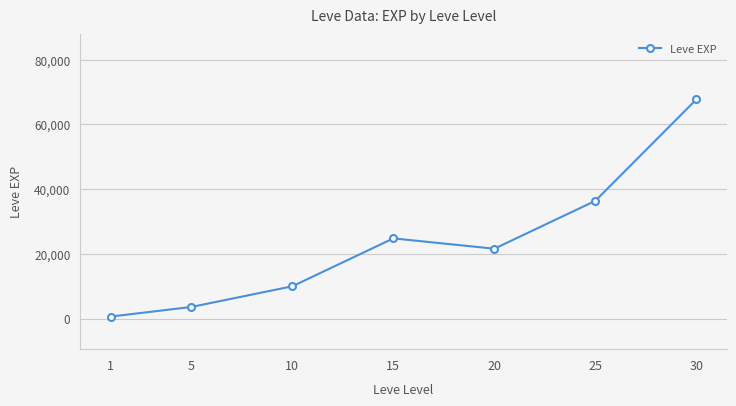

Which category has the highest value across all series?

30